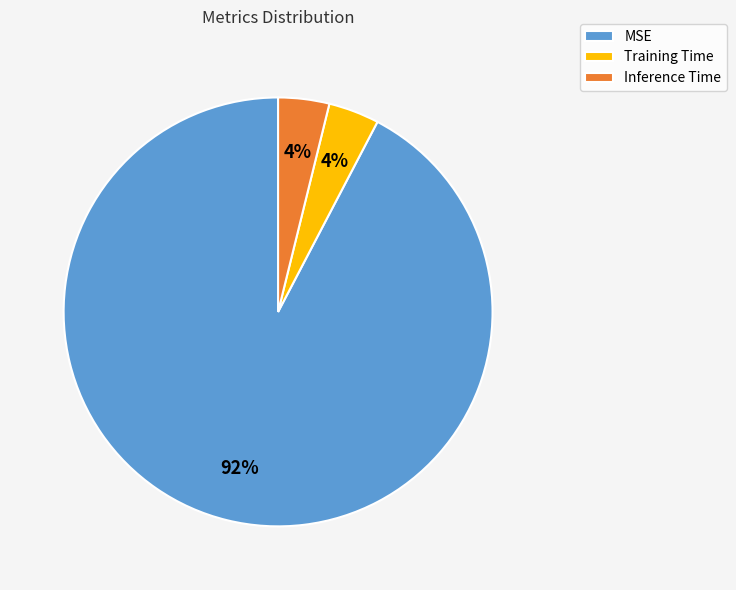

How many slices are in this pie chart?

3